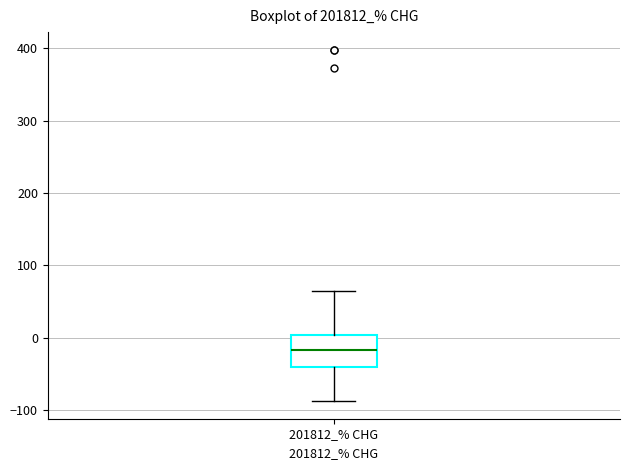

Transcribe this box plot: give where the median line is, the range the box spans, and where the two whiskers end, as read against the y-axis. The values are not printed on the chart, so give them approximately, as read against the axis.

median -20, box -40 to 0, whiskers -90 to 60